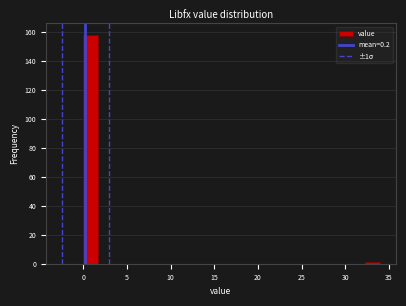

Around what value on the x-axis is the tallest bar? Give the approximate position of its centre, as read against the axis.

1.0